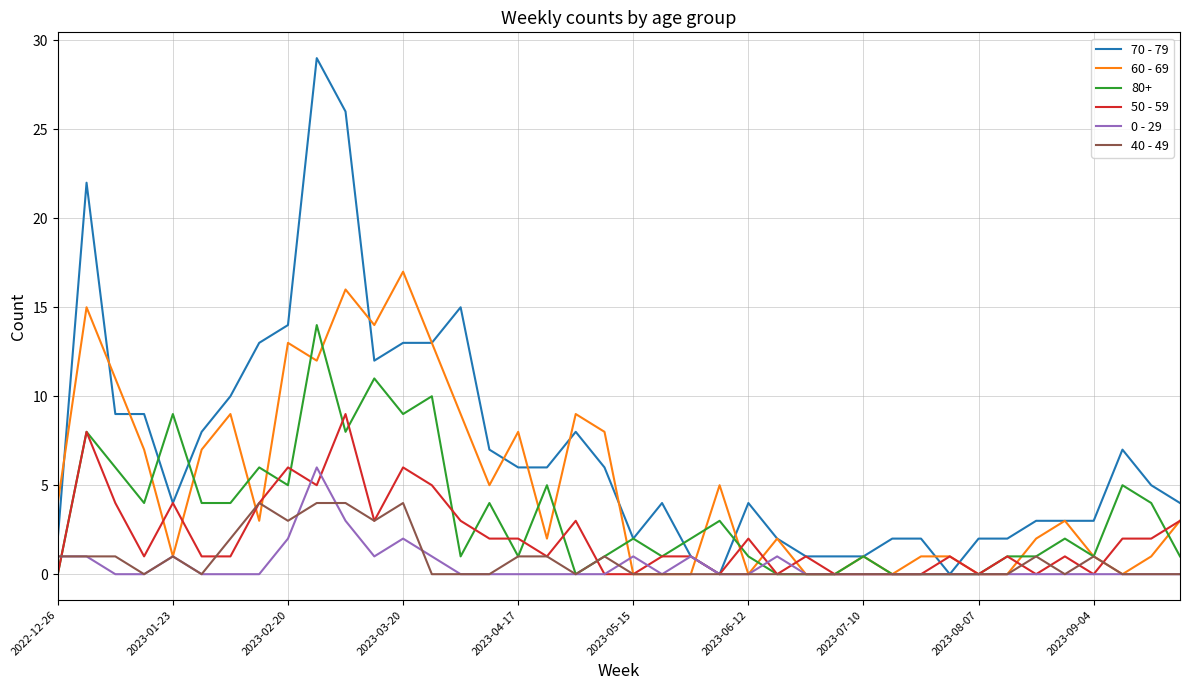

Rank the series by their maximum value, from lowest to highest.

40 - 49, 0 - 29, 50 - 59, 80+, 60 - 69, 70 - 79